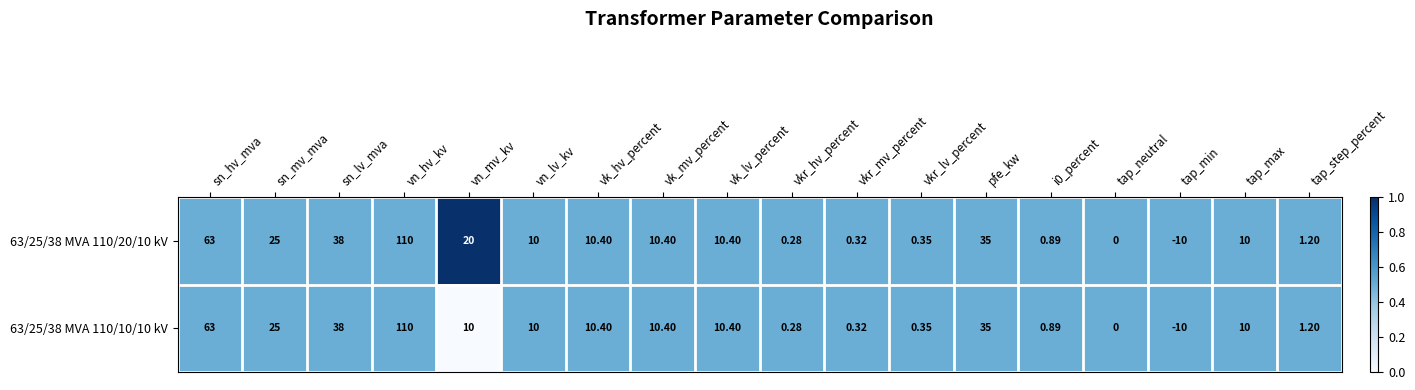

Where is 63/25/38 MVA 110/20/10 kV nearest to the value 50?

sn_lv_mva